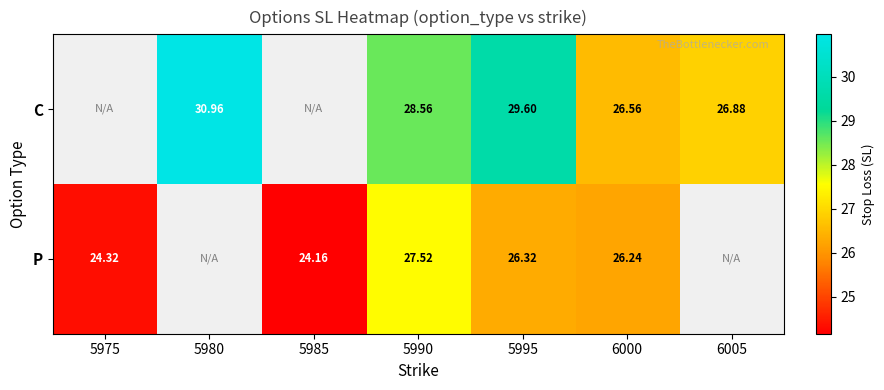

What is the maximum value for P?

27.5